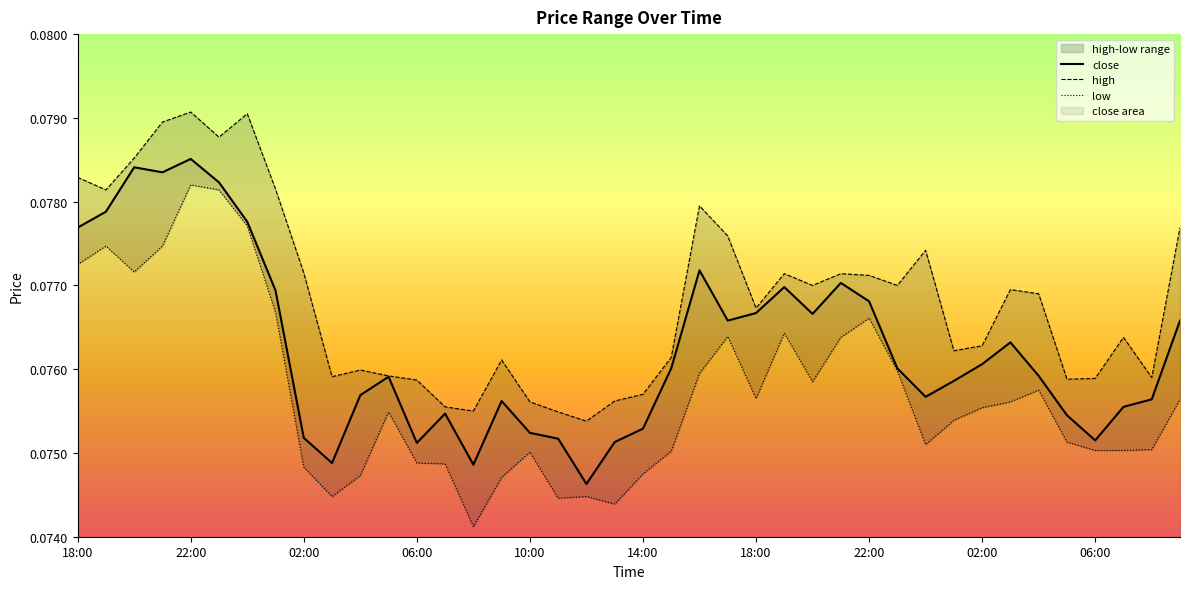

What is the sum of the high values at 06:00 and 16:00?

0.2